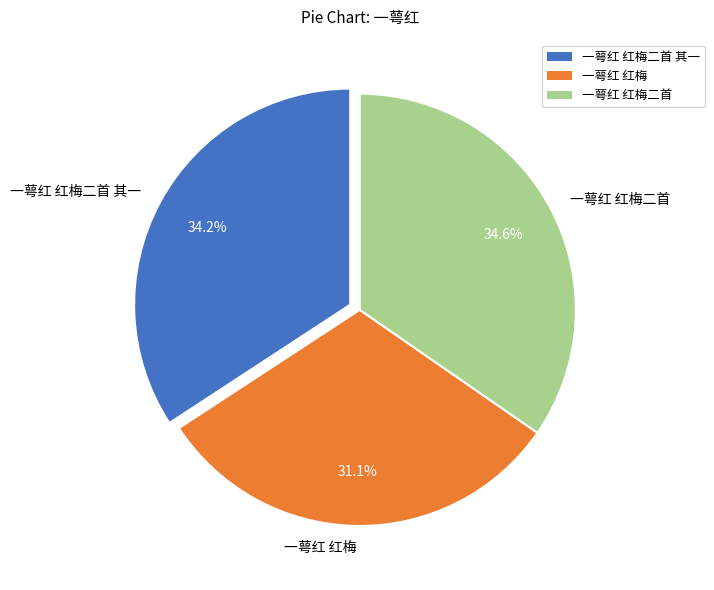

Which slice is the smallest?

一萼红 红梅